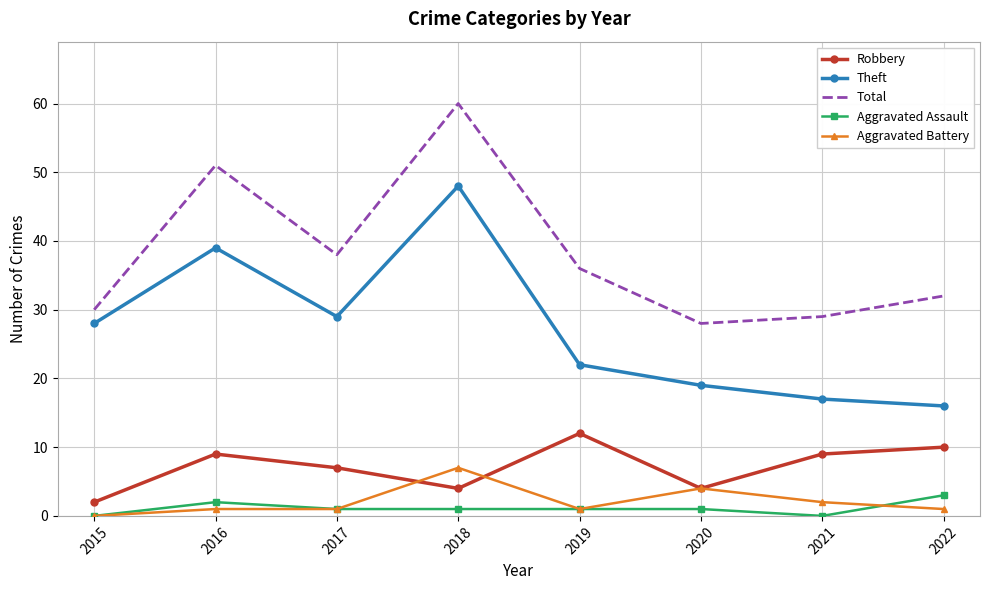

What are all the series names shown in the legend?

Robbery, Theft, Total, Aggravated Assault, Aggravated Battery